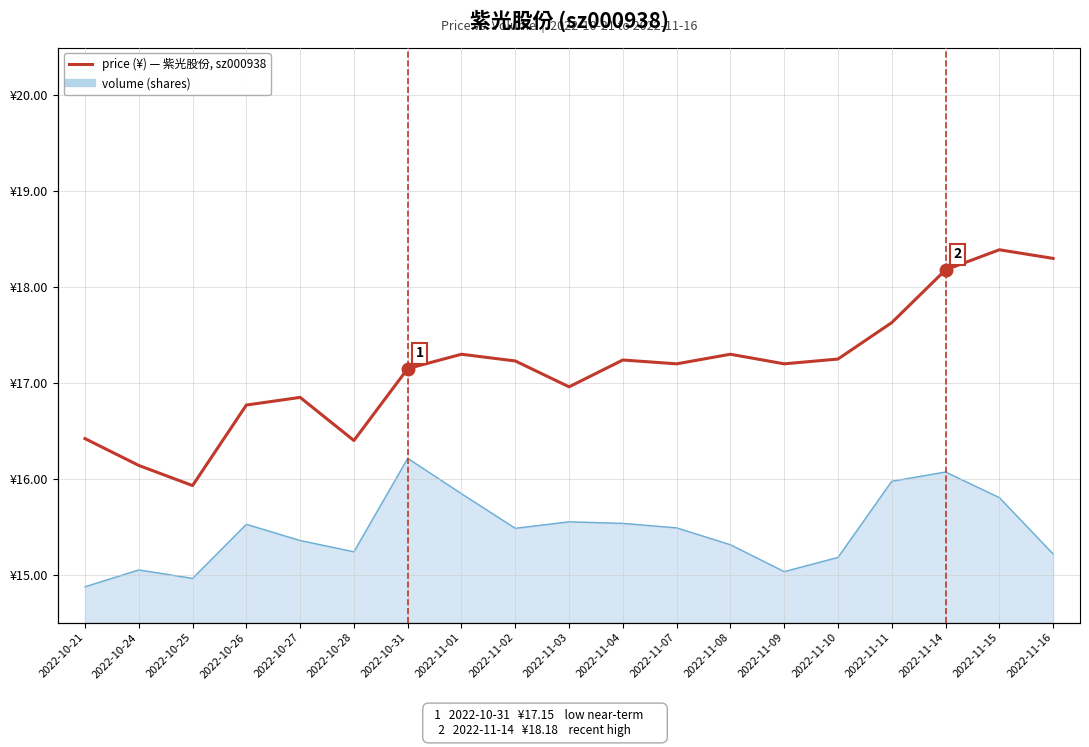

Reading left to right, list all the values displayed in this chart.

2022-10-21=16.4	2022-10-24=16.1	2022-10-25=15.9	2022-10-26=16.8	2022-10-27=16.9	2022-10-28=16.4	2022-10-31=17.1	2022-11-01=17.3	2022-11-02=17.2	2022-11-03=17.0	2022-11-04=17.2	2022-11-07=17.2	2022-11-08=17.3	2022-11-09=17.2	2022-11-10=17.2	2022-11-11=17.6	2022-11-14=18.2	2022-11-15=18.4	2022-11-16=18.3